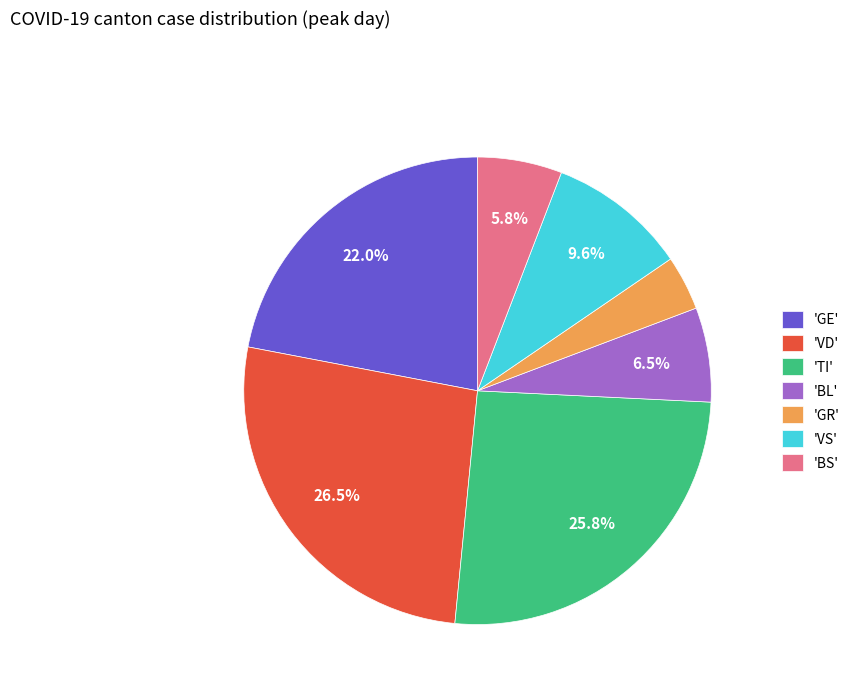

What is the smallest slice in the pie chart?

'GR'